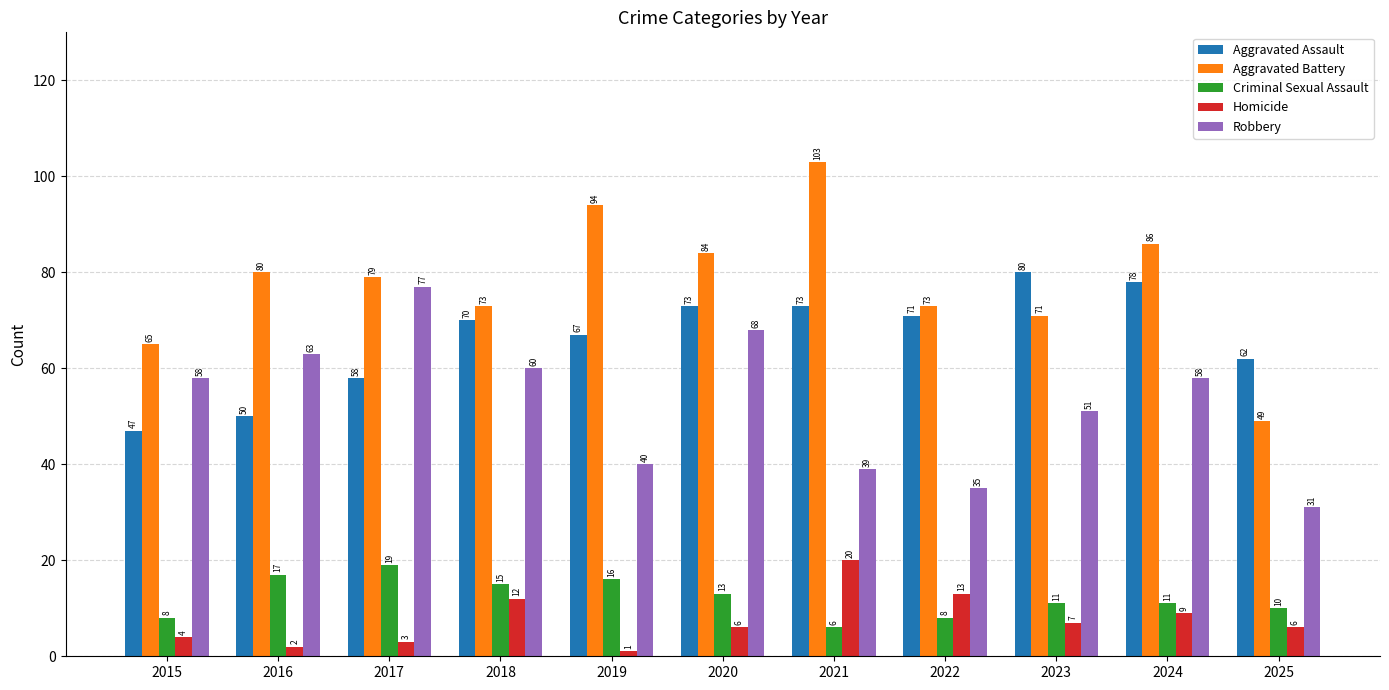

What is the difference between the maximum and minimum values in the Criminal Sexual Assault series?

13